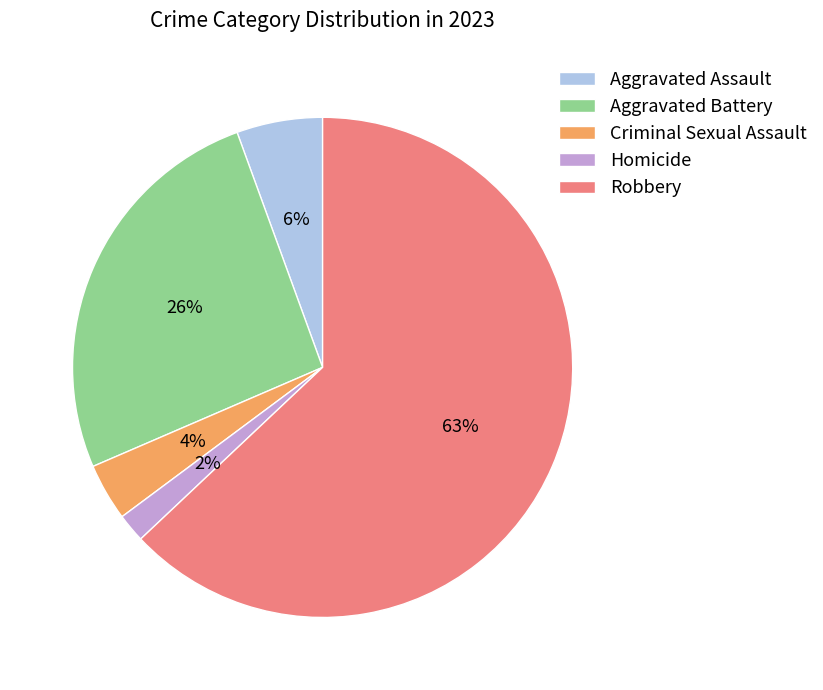

To the nearest percent, what percentage of the pie is Homicide?

2%